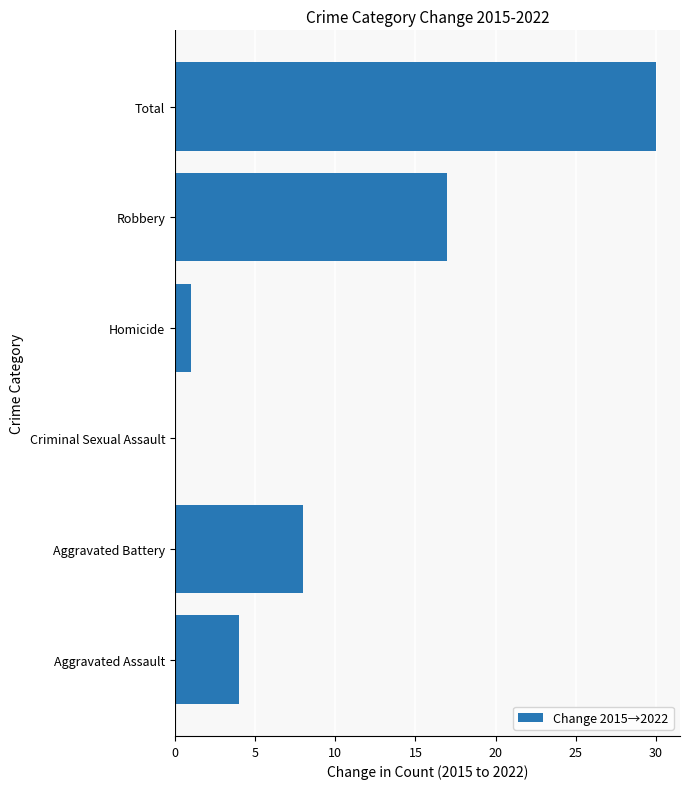

What is the ratio of the value at Aggravated Battery to the value at Homicide?

8.0